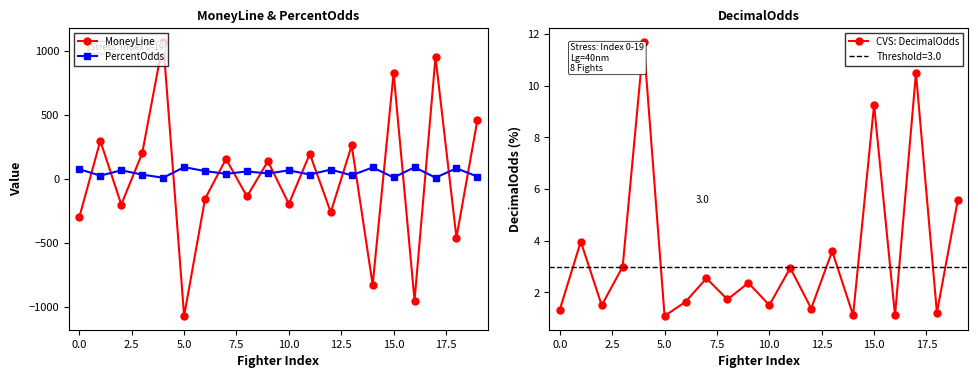

The CVS: DecimalOdds series shows 3.0 at 11. True or false?

True